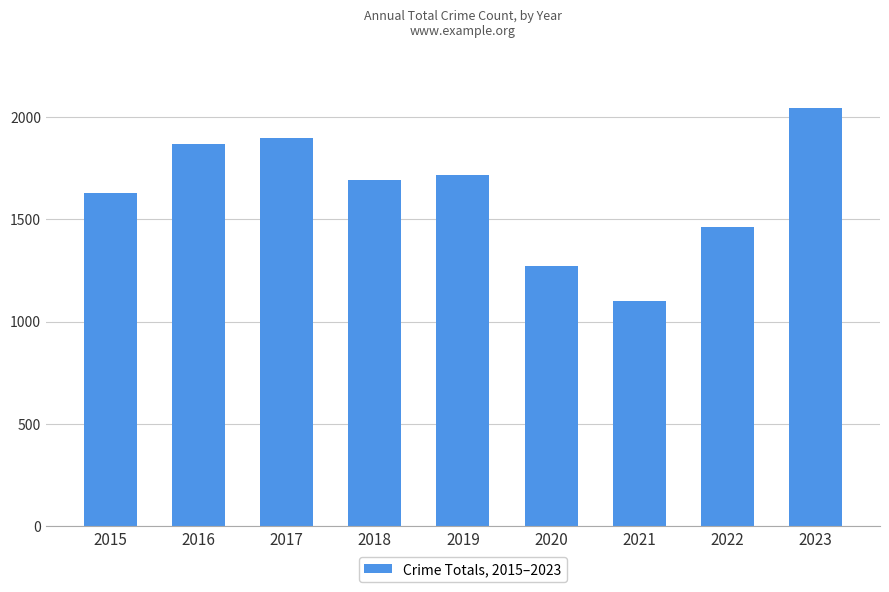

Reading left to right, what are all the values shown in this chart?

2015=1626	2016=1866	2017=1895	2018=1691	2019=1715	2020=1269	2021=1099	2022=1459	2023=2040